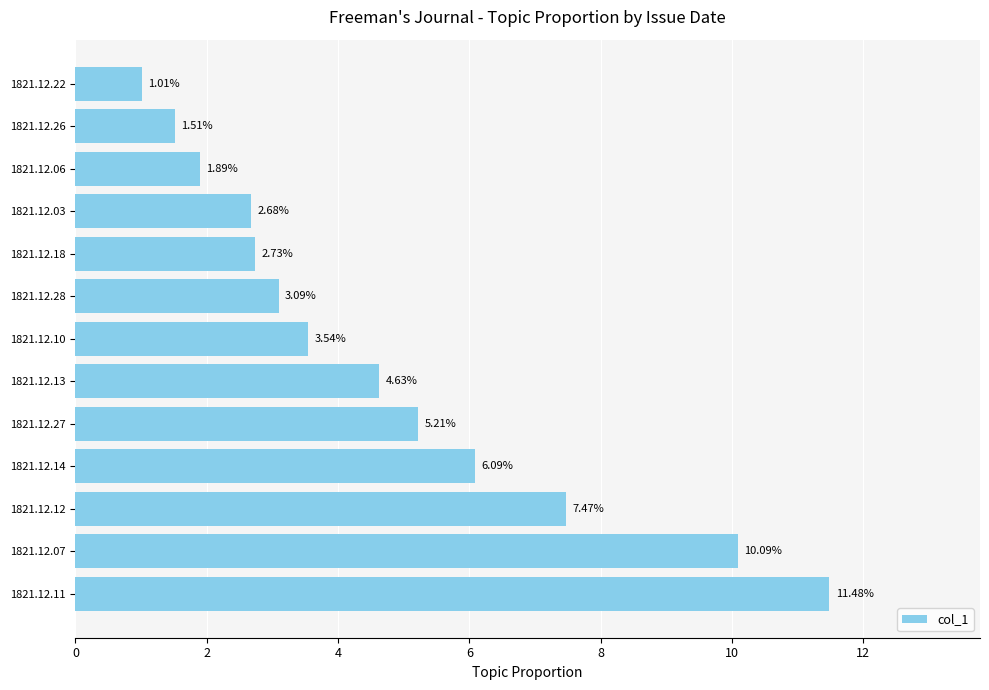

List the labels in order of value, largest first.

1821.12.11, 1821.12.07, 1821.12.12, 1821.12.14, 1821.12.27, 1821.12.13, 1821.12.10, 1821.12.28, 1821.12.18, 1821.12.03, 1821.12.06, 1821.12.26, 1821.12.22